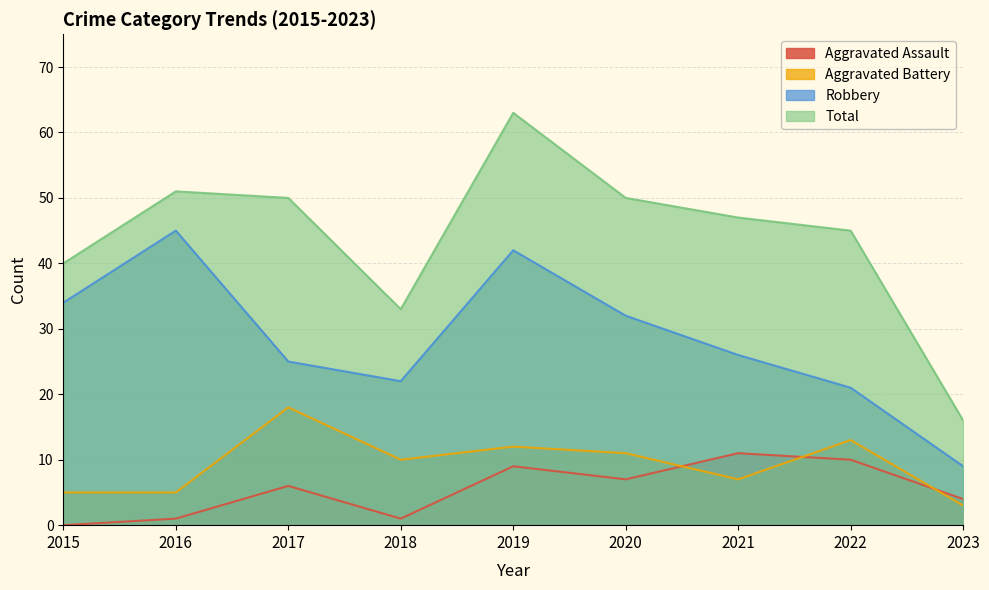

Which has a higher value, 2016 or 2017?

2017